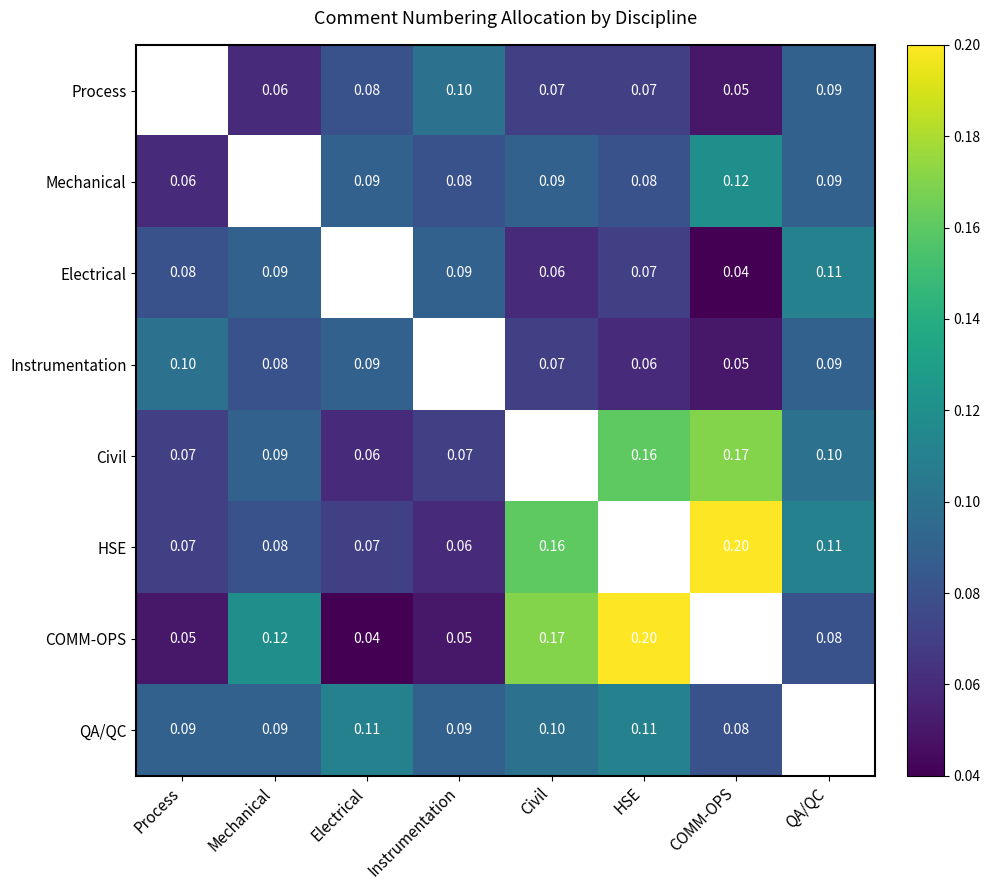

List the series in order of their peak value, lowest first.

Instrumentation, Electrical, Process, QA/QC, Mechanical, Civil, HSE, COMM-OPS